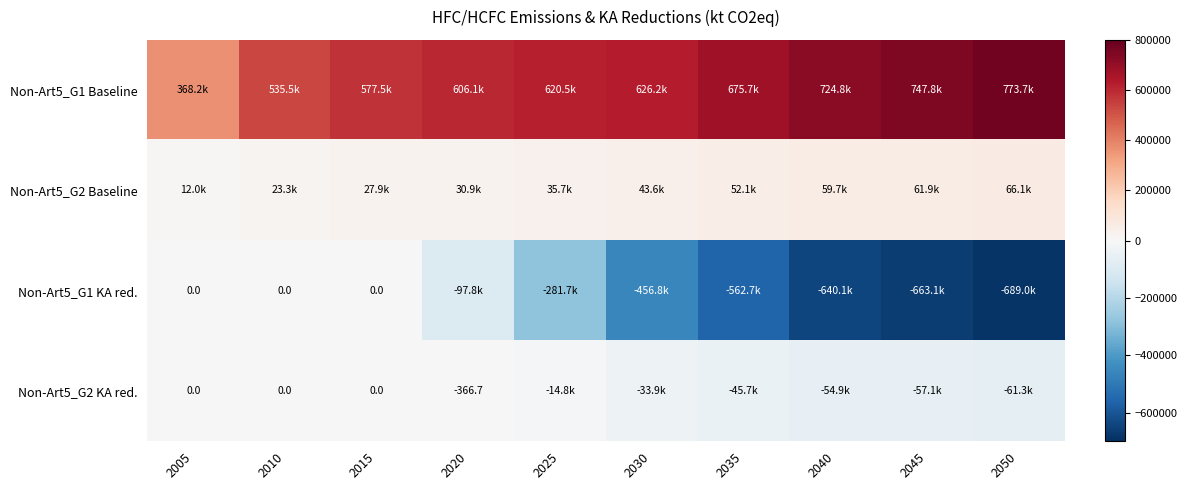

What is the difference between the Non-Art5_G2 Baseline values at 2015 and 2045?

34021.6